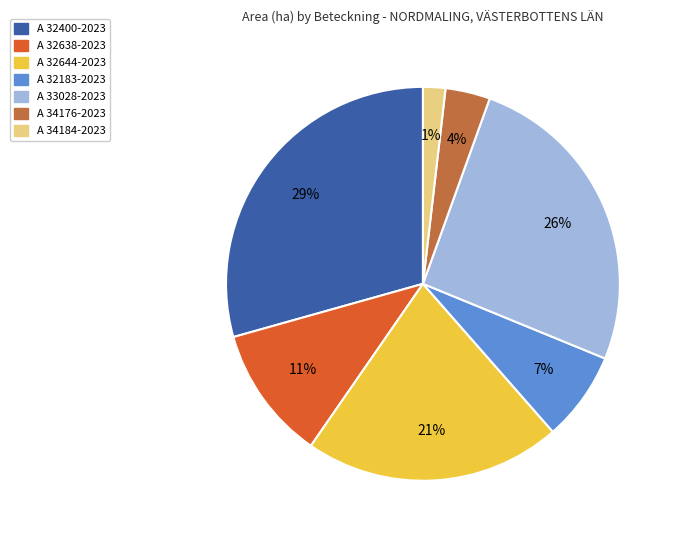

True or false: A 33028-2023 accounts for 26% of the total.

True